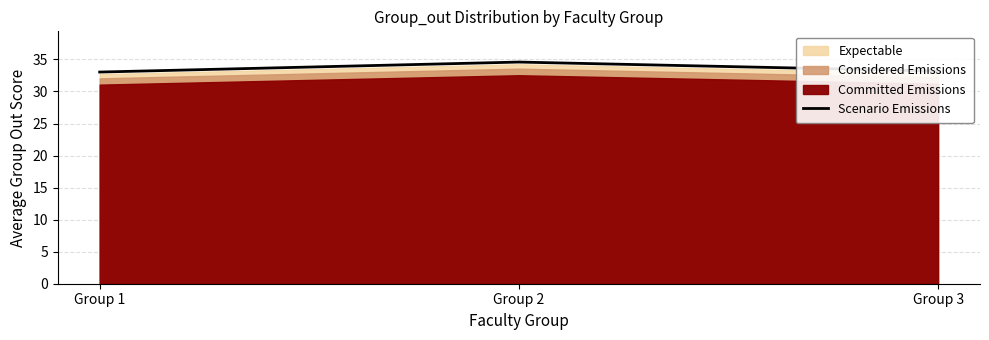

The value of Scenario Emissions at Group 3 is 33.2. True or false?

True